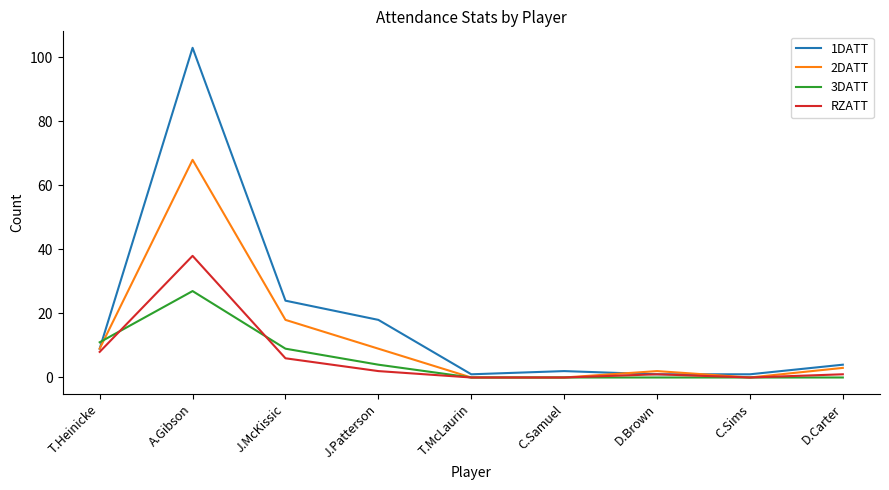

Rank the series at D.Carter from lowest to highest value.

3DATT, RZATT, 2DATT, 1DATT